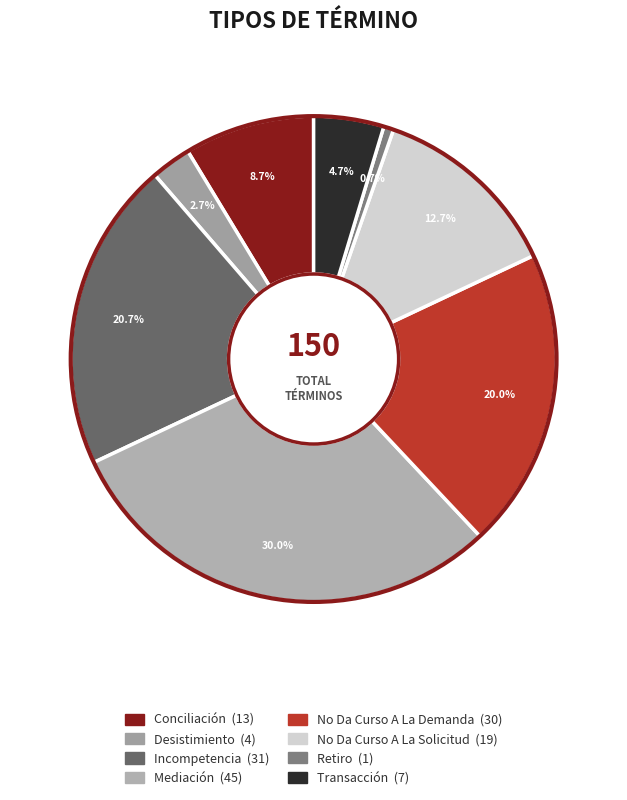

To the nearest percent, what portion does Mediación represent?

30%